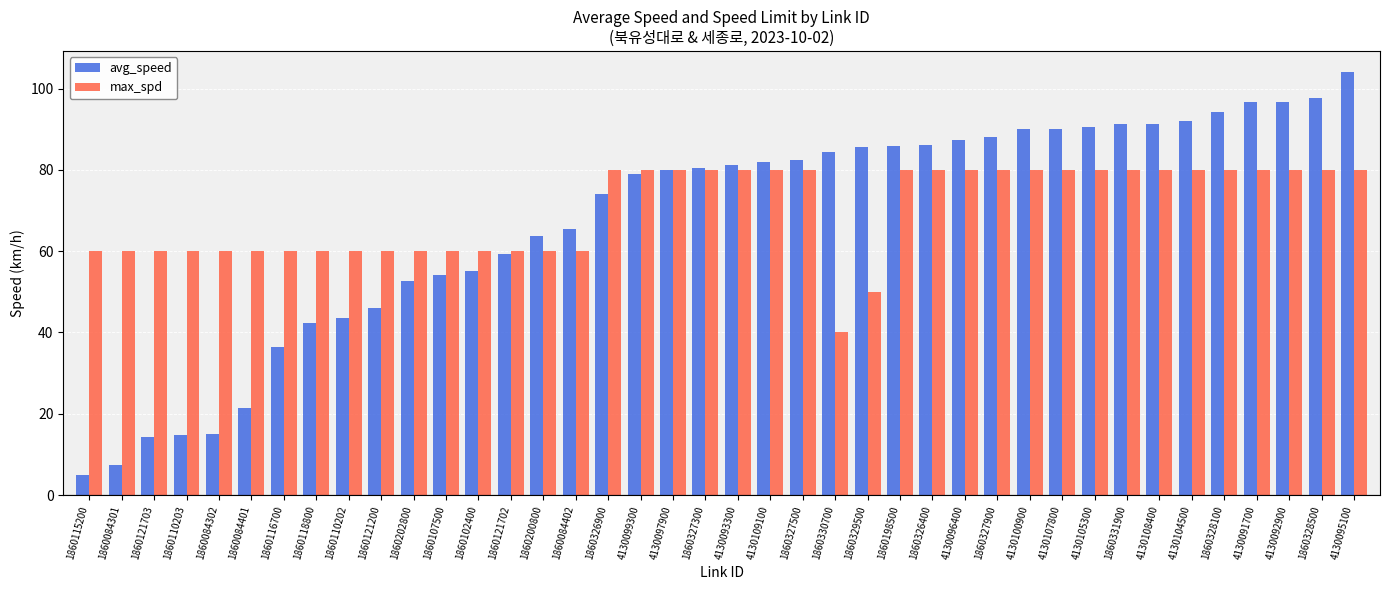

At which category is the sum across all series the highest?

4130095100